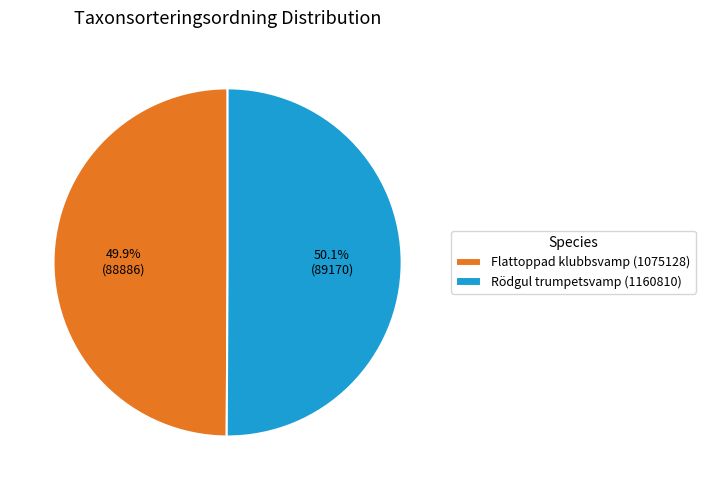

What is the ratio of the value at Rödgul trumpetsvamp (1160810) to the value at Flattoppad klubbsvamp (1075128)?

1.0